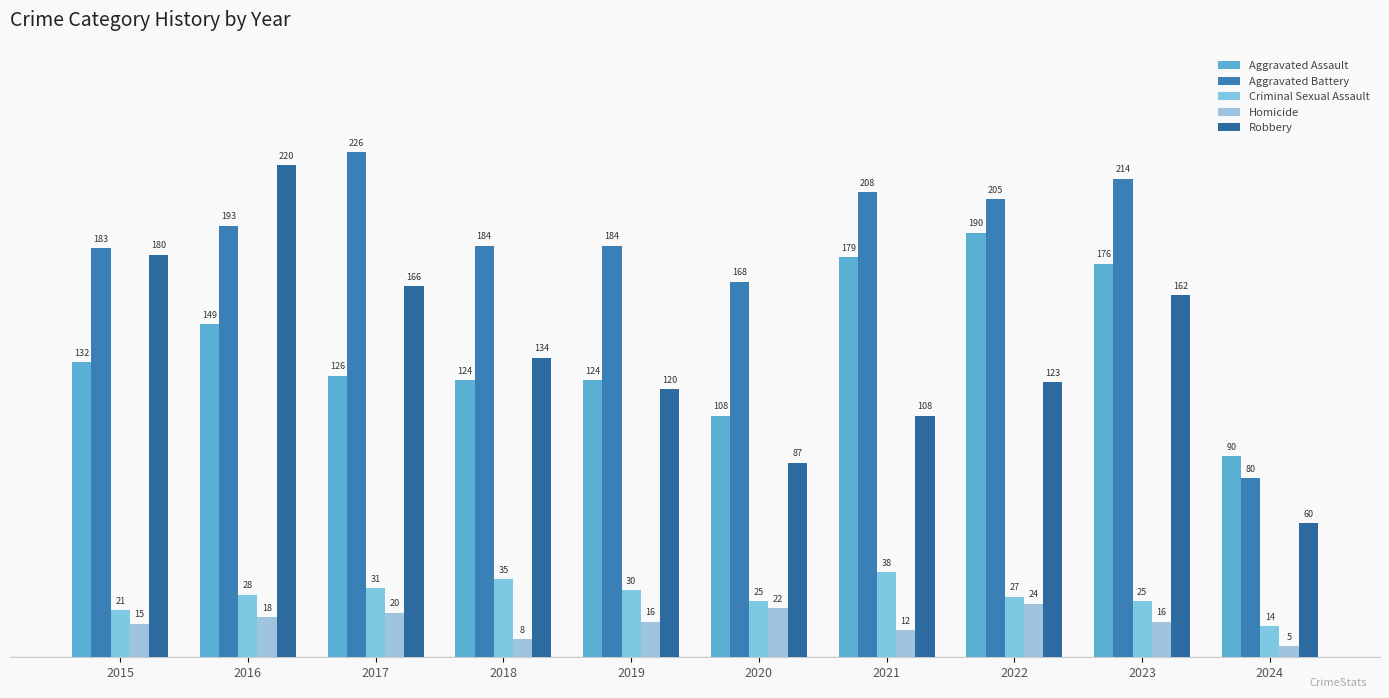

Is the value of Robbery at 2019 greater than the value of Aggravated Battery at 2021?

No